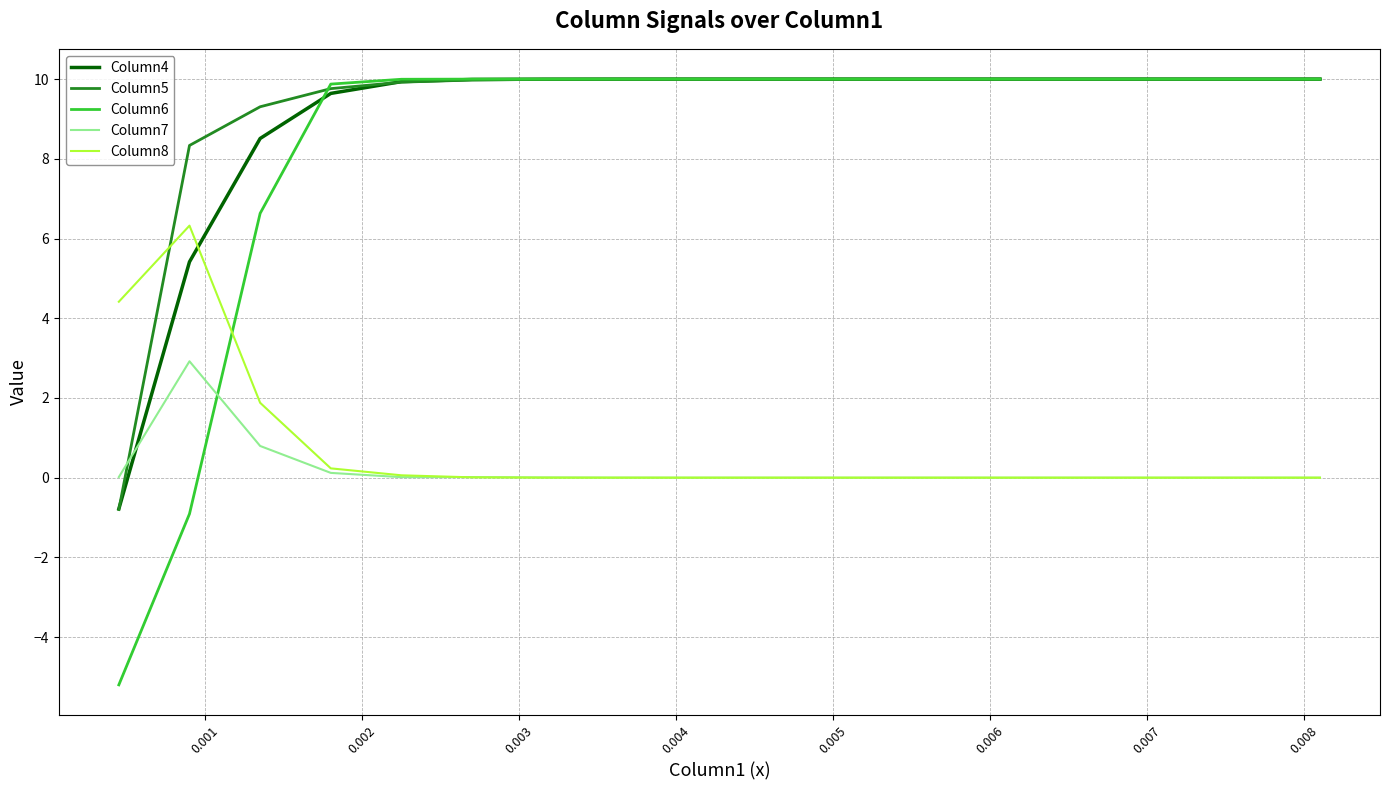

What is the difference between the maximum and minimum values in the Column8 series?

6.3